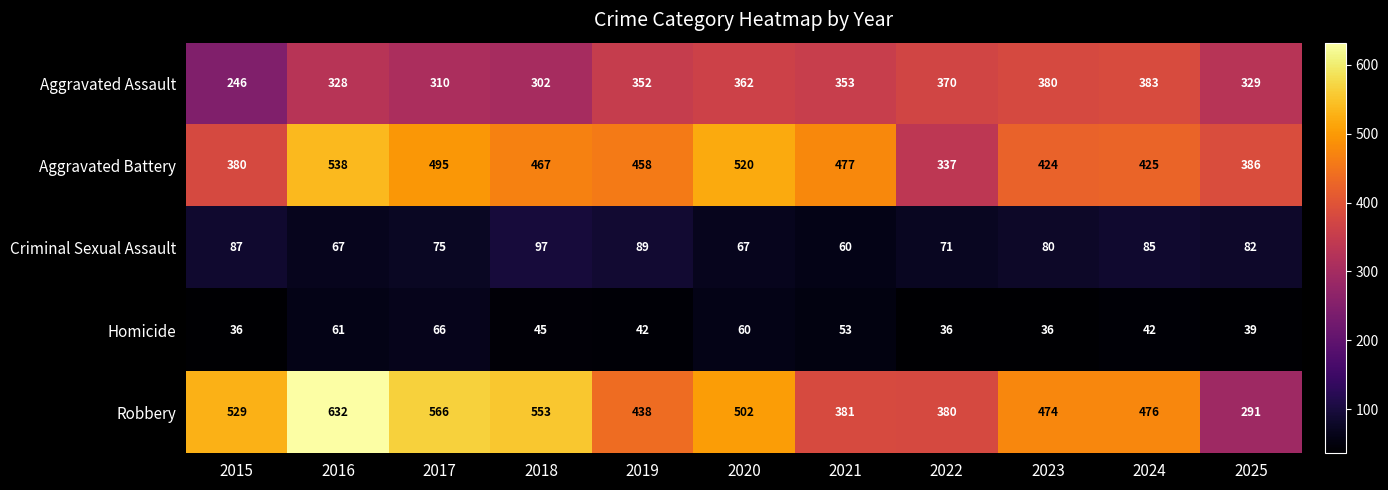

At how many categories does at least one series exceed 138?

11